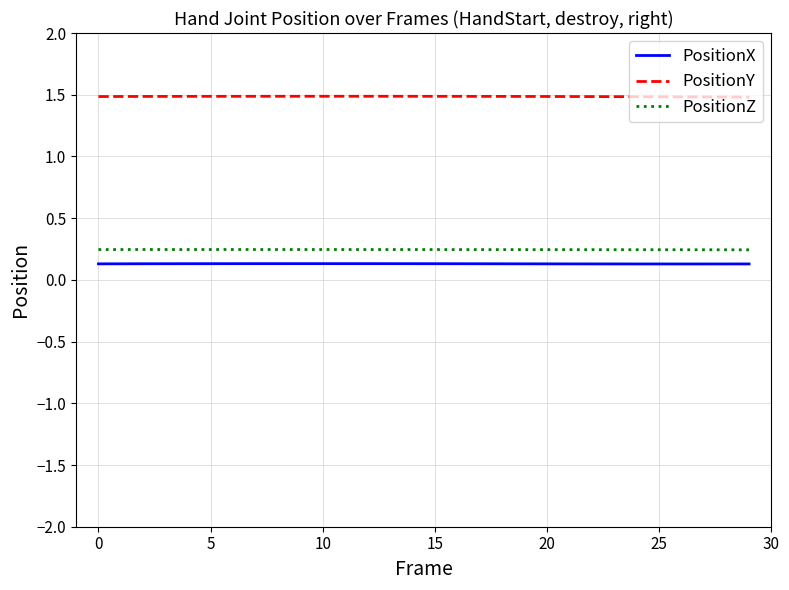

True or false: PositionY and PositionX intersect in this chart.

False